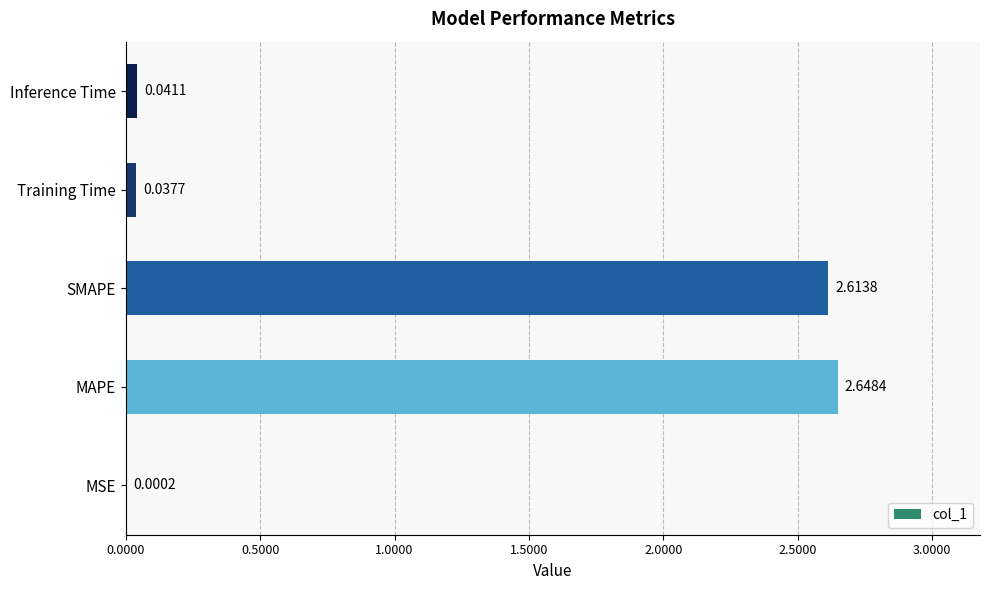

What is the sum of all values?

5.3